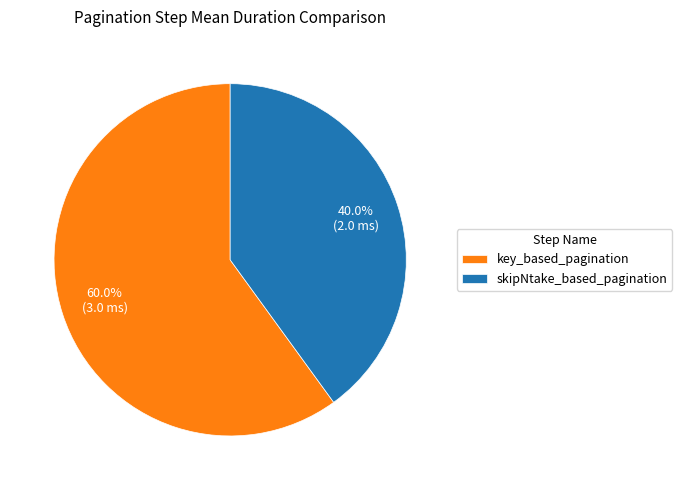

How many slices are in this pie chart?

2